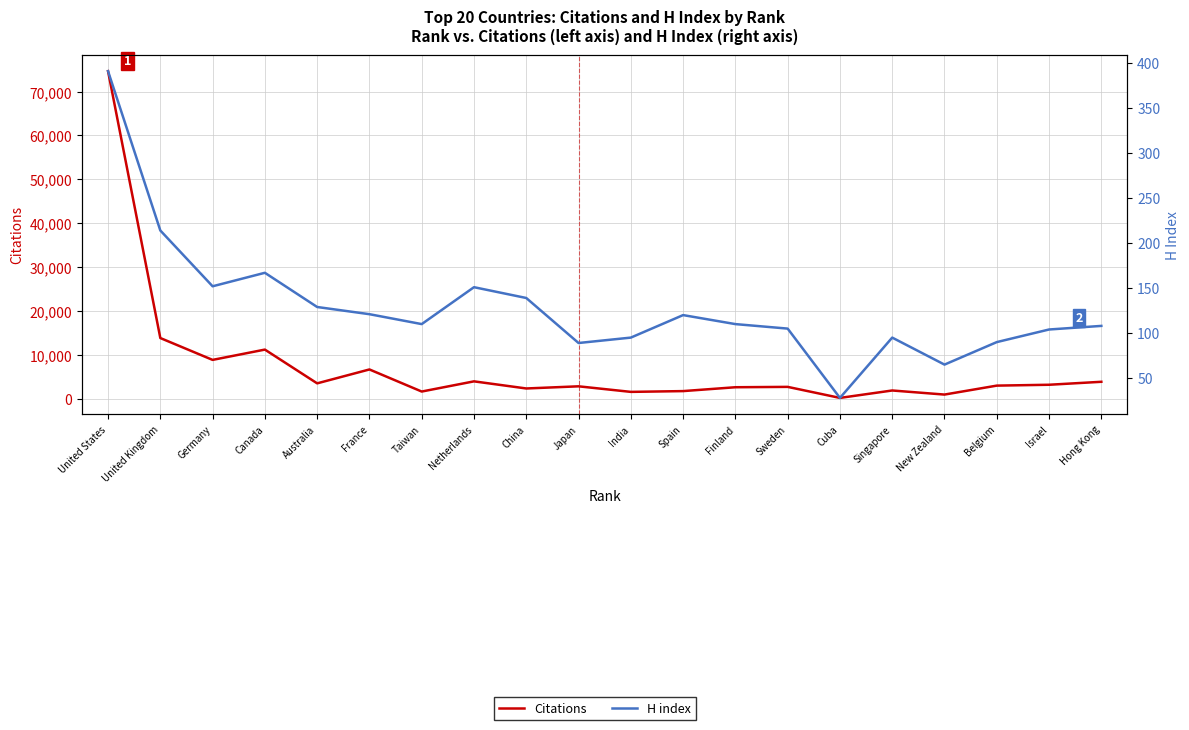

List the series in order of their overall mean, highest first.

Citations, H index